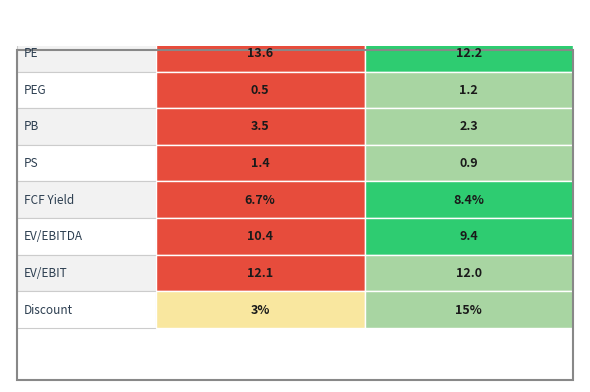

How many bars are there in total?

40